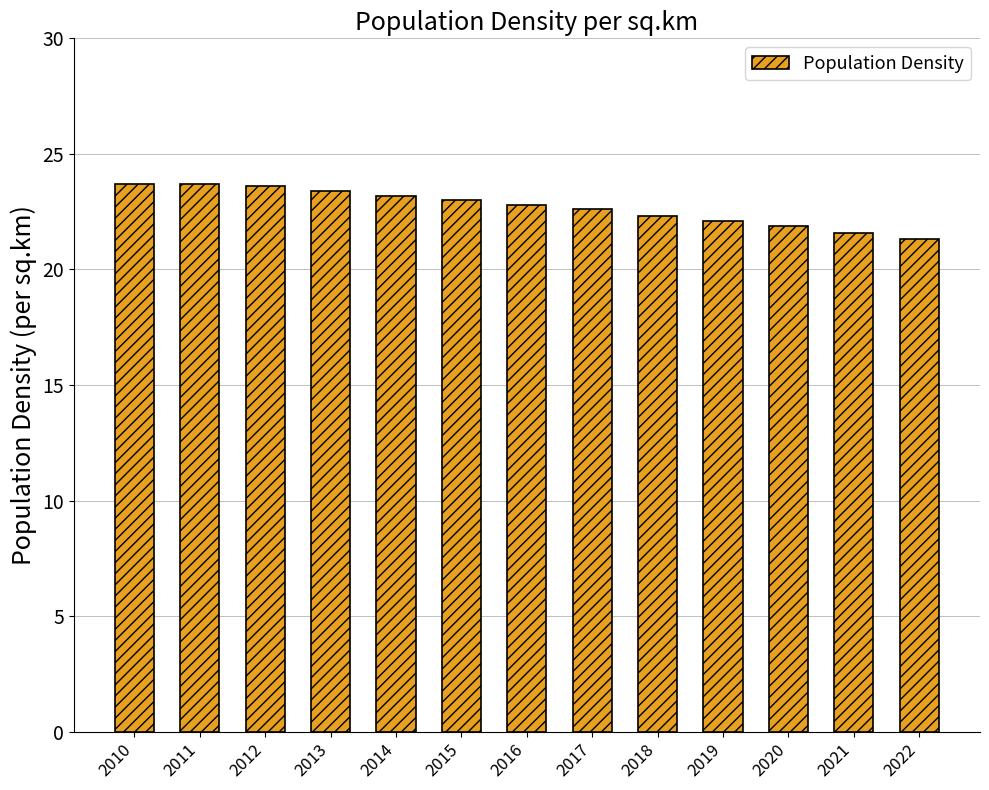

Approximately how many times larger is the value at 2013 compared to 2010?

1.0